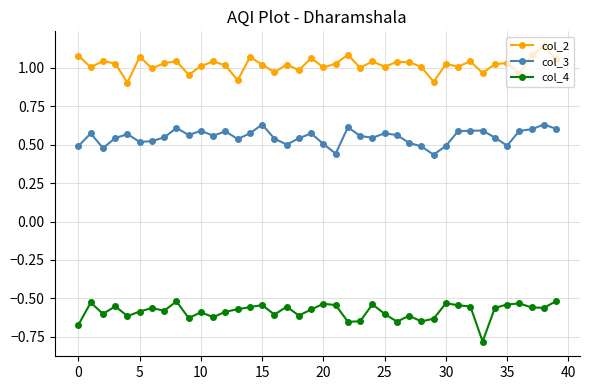

True or false: col_3 and col_4 intersect in this chart.

False